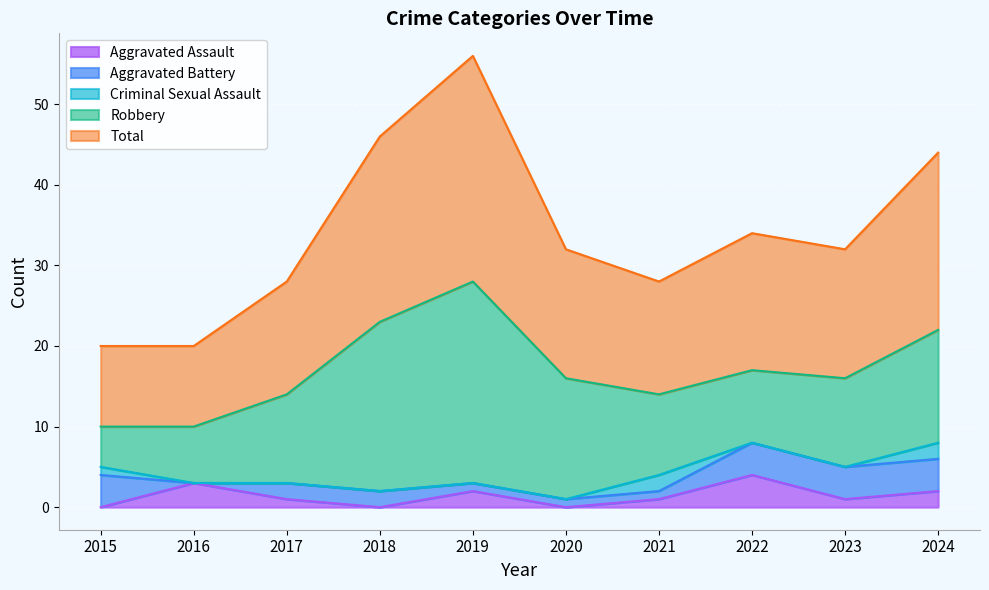

What are all the series names shown in the legend?

Aggravated Assault, Aggravated Battery, Criminal Sexual Assault, Robbery, Total